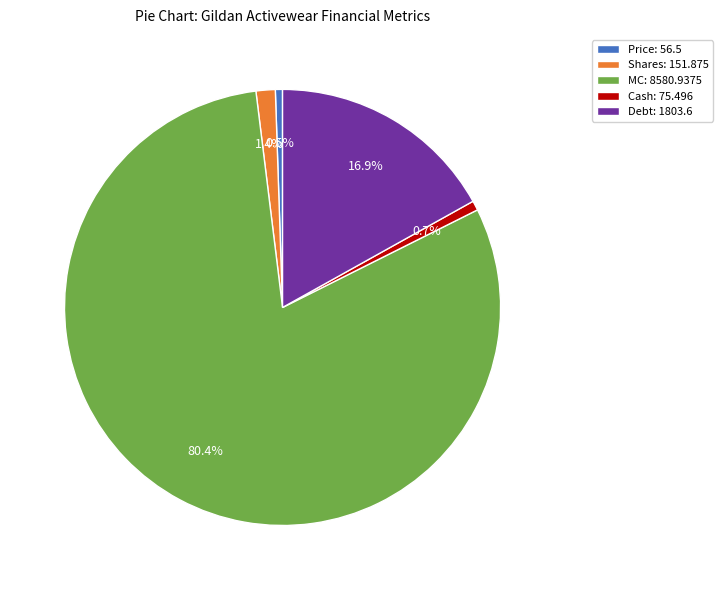

Combined, do Shares and MC account for over 50%?

Yes